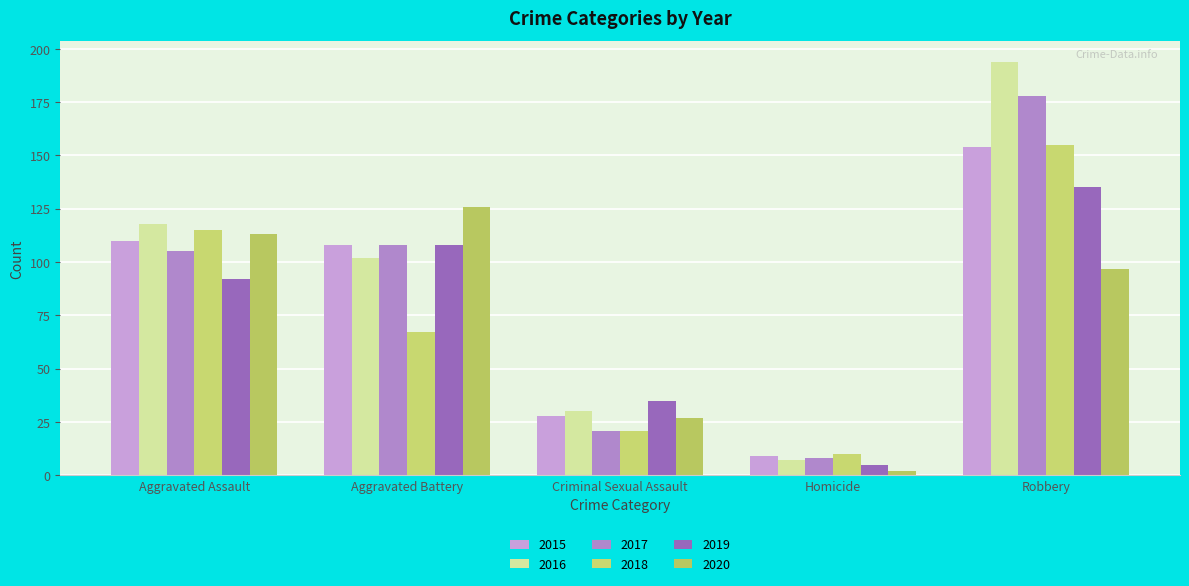

Rank the series by their maximum value, from lowest to highest.

2020, 2019, 2015, 2018, 2017, 2016